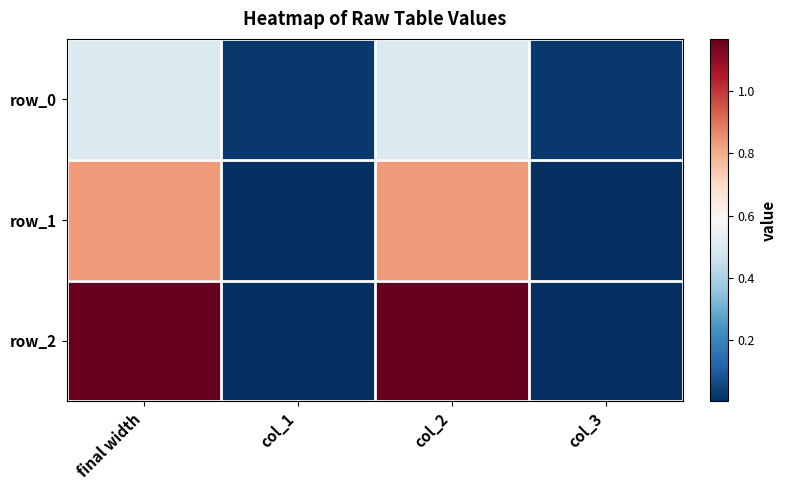

List the labels in order of row_2 value, smallest first.

col_3, col_1, final width, col_2